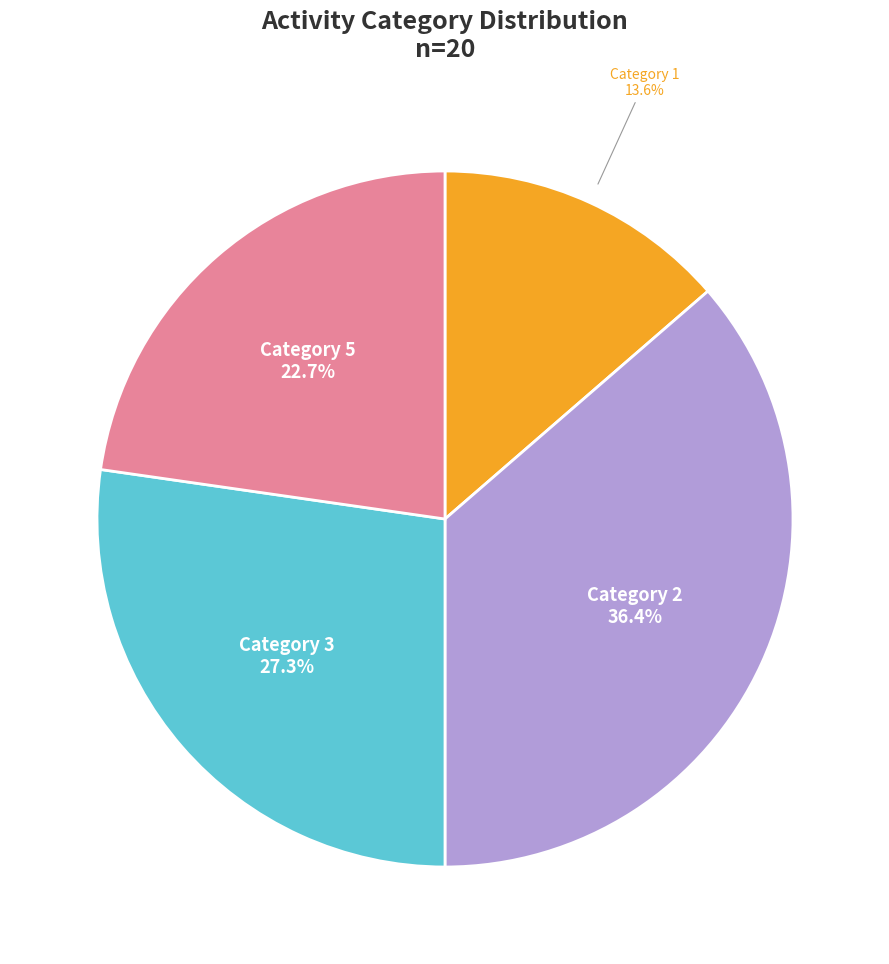

Does any single category account for the majority?

No